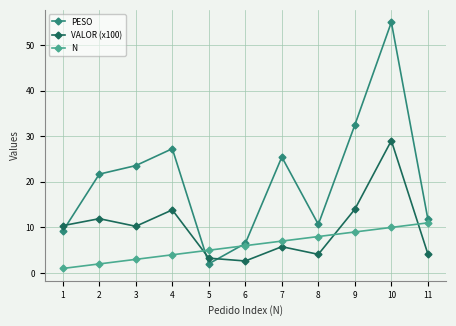

What is the sum of the PESO values at 3 and 9?

56.0